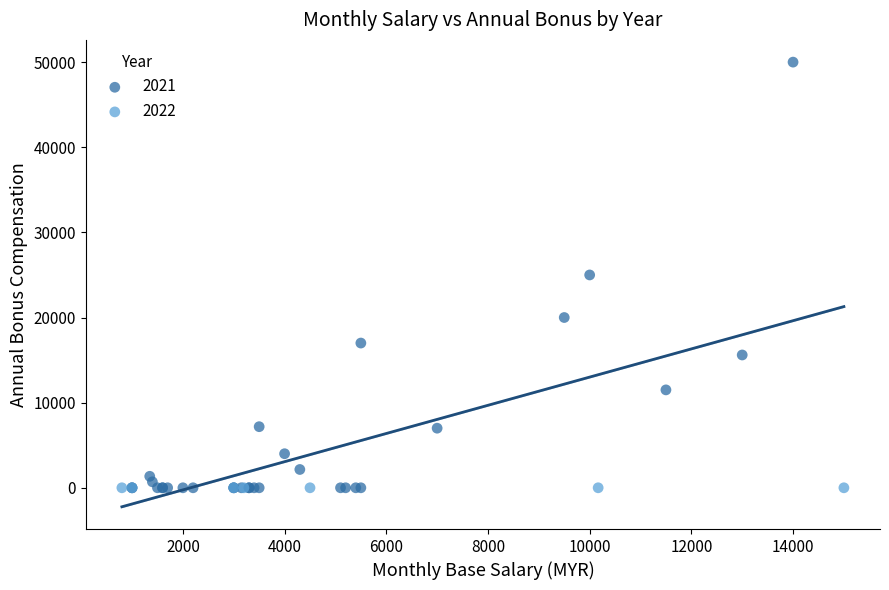

Which series contains the highest Y value?

2021